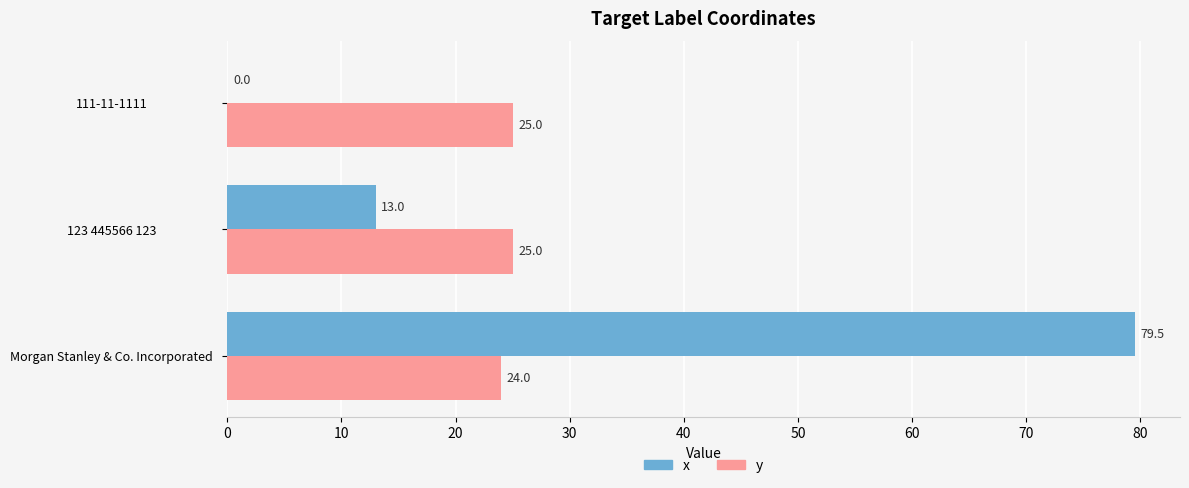

How many y values are between 24 and 25?

3